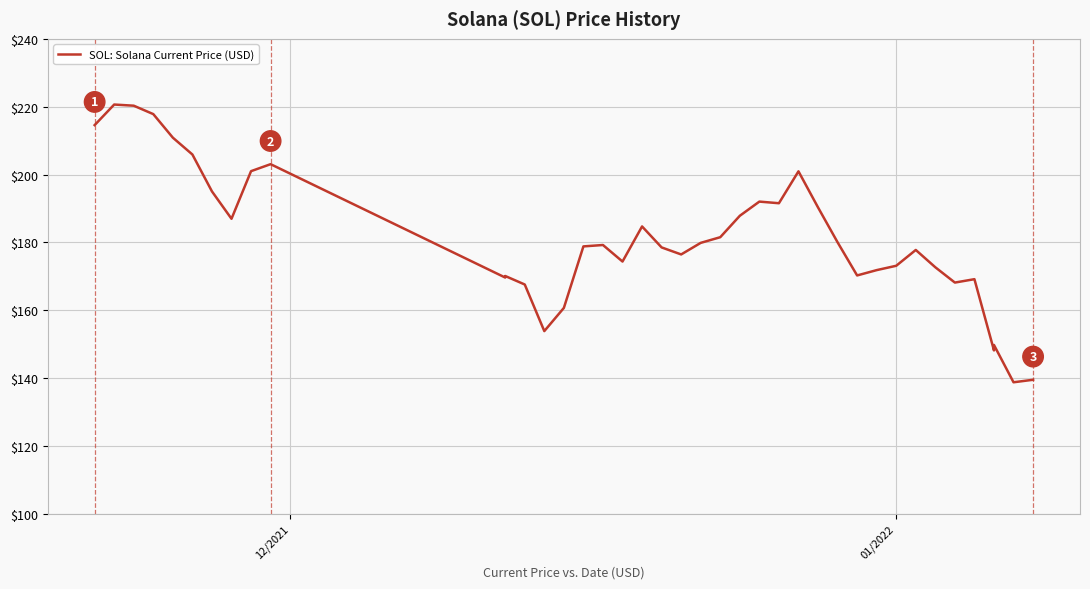

How many interior local valleys (lower than both neighbors) does the data have?

10